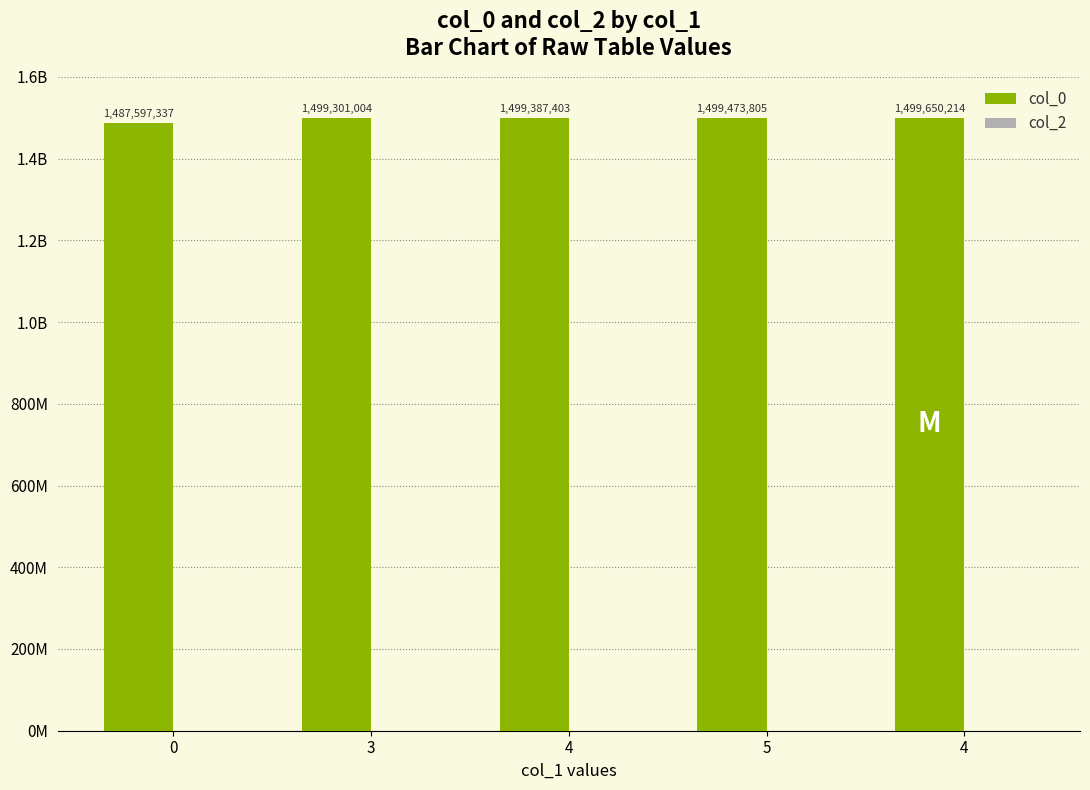

What is the label of the 2nd bar from the right?

5